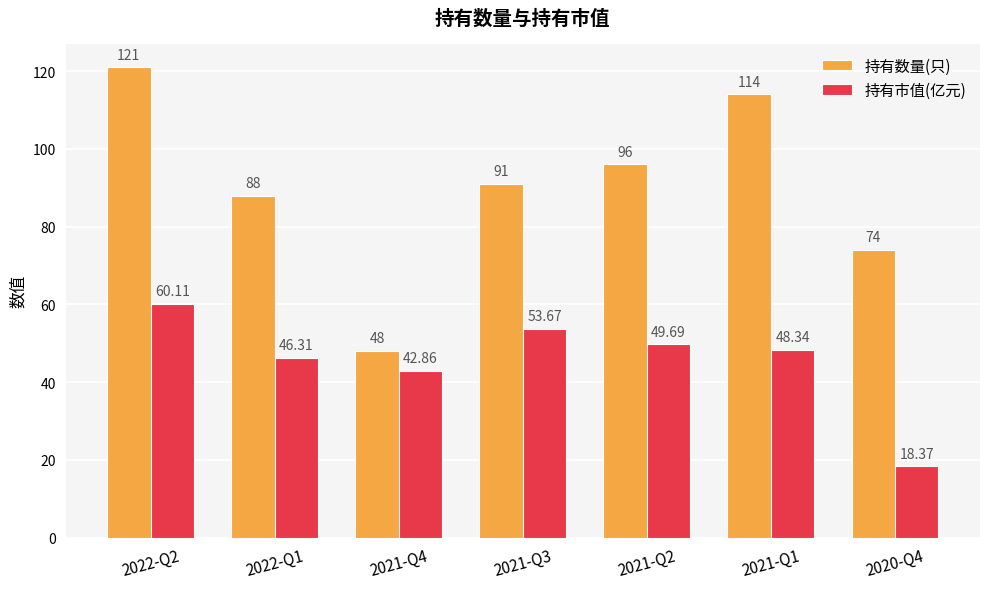

The value of 持有市值(亿元) at 2021-Q1 is 48.3. True or false?

True